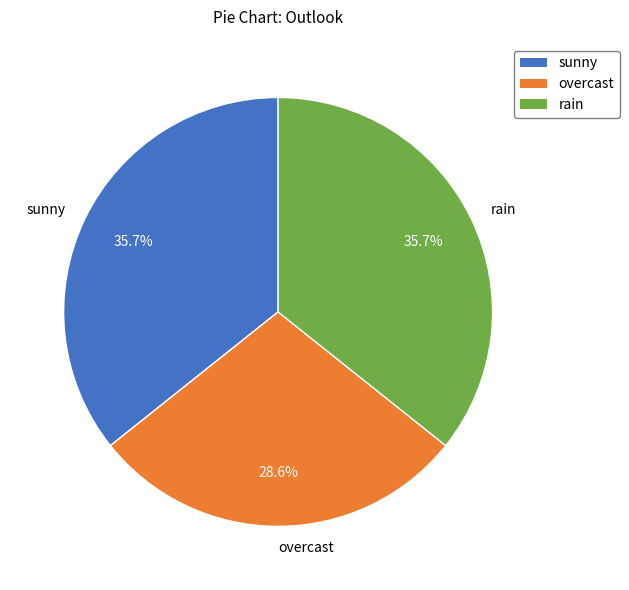

To the nearest percent, what portion does overcast represent?

29%